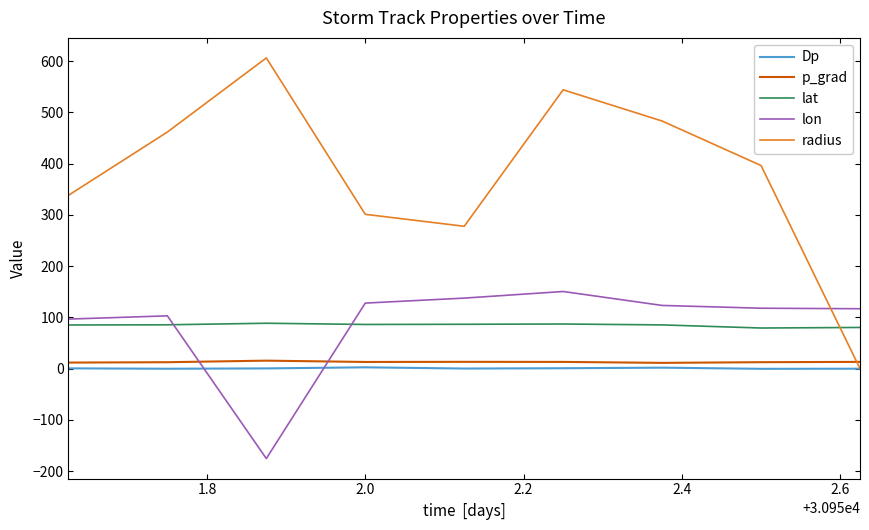

Which series has the widest spread of values?

radius